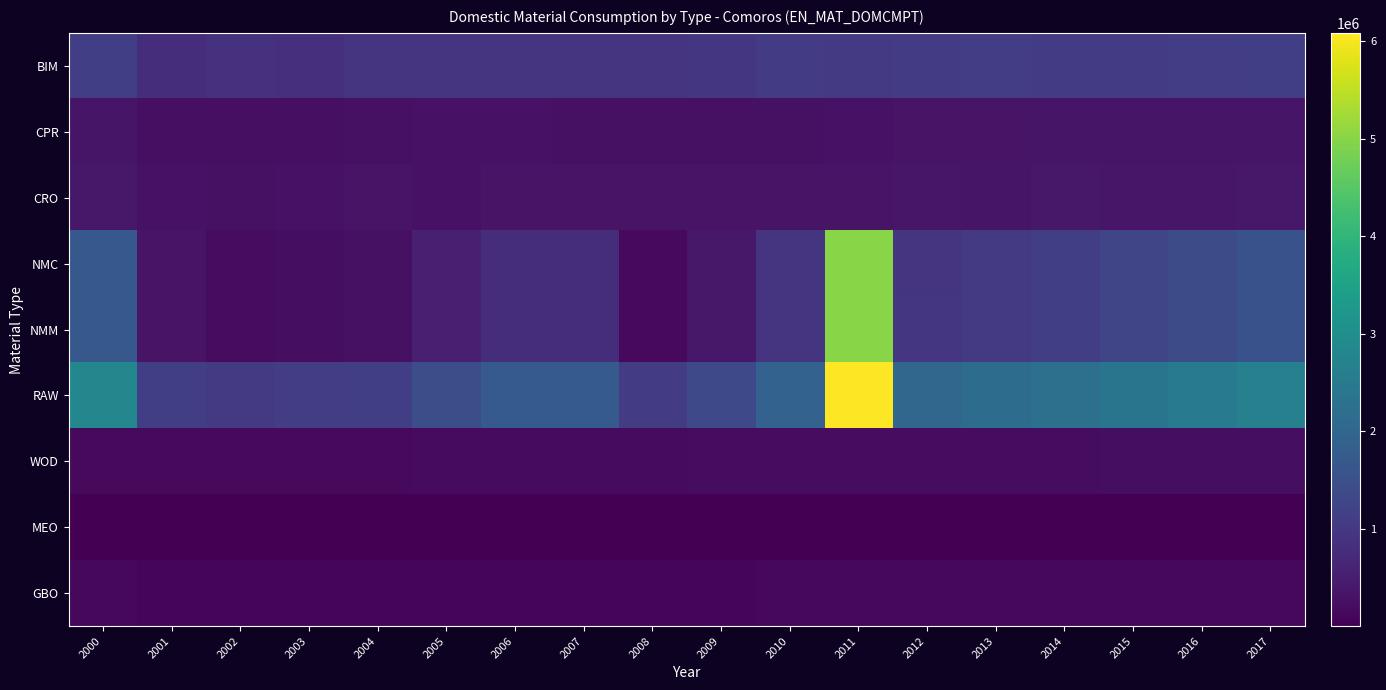

Reading left to right, transcribe all the data shown in this chart.

BIM: 2000=1129063.3	2001=808860.4	2002=868431.5	2003=849451.8	2004=927622.8	2005=926923.5	2006=916191.4	2007=923673.9	2008=941337.6	2009=971522.8	2010=1066882.0	2011=1036557.3	2012=1093222.2	2013=1097665.4	2014=1071005.0	2015=1087366.0	2016=1108214.7	2017=1129063.3
CPR: 2000=354964.8	2001=253176.9	2002=258705.3	2003=262108.4	2004=267552.2	2005=311279.4	2006=296245.6	2007=279113.1	2008=277032.8	2009=278652.5	2010=272876.0	2011=301400.0	2012=313580.0	2013=328364.4	2014=339274.8	2015=338674.2	2016=344104.4	2017=349534.6
CRO: 2000=402856.6	2001=296957.0	2002=279439.0	2003=292195.0	2004=321822.0	2005=296714.0	2006=324817.0	2007=333113.0	2008=333059.0	2009=330961.0	2010=328913.0	2011=335163.0	2012=375575.0	2013=358350.0	2014=396787.0	2015=377939.0	2016=381322.1	2017=388500.3
NMC: 2000=1669614.3	2001=318544.7	2002=208813.1	2003=224560.7	2004=283773.6	2005=528874.3	2006=801596.4	2007=793728.9	2008=149458.4	2009=399544.5	2010=925358.9	2011=5002043.4	2012=953104.6	2013=1038672.7	2014=1134597.9	2015=1268352.0	2016=1402106.1	2017=1535860.2
NMM: 2000=1670783.1	2001=319590.9	2002=209230.2	2003=225428.2	2004=284223.3	2005=529409.7	2006=802266.9	2007=794182.1	2008=149684.0	2009=401276.3	2010=927206.0	2011=5004436.0	2012=955040.2	2013=1040031.0	2014=1135459.6	2015=1269290.6	2016=1403121.7	2017=1536952.6
RAW: 2000=2818224.9	2001=1131919.1	2002=1042541.7	2003=1100490.6	2004=1139609.6	2005=1461087.9	2006=1732299.2	2007=1715735.1	2008=1077810.5	2009=1350063.9	2010=1912934.5	2011=6086063.3	2012=2006116.2	2013=2145343.4	2014=2247831.5	2015=2355920.1	2016=2507030.3	2017=2662627.7
WOD: 2000=150736.0	2001=153824.0	2002=157861.0	2003=161861.0	2004=166120.0	2005=174946.0	2006=179258.0	2007=183767.0	2008=188437.0	2009=193271.0	2010=198194.0	2011=202660.0	2012=207107.0	2013=211605.0	2014=216165.0	2015=217281.0	2016=221658.0	2017=226158.0
MEO: 2000=18378.5	2001=3467.8	2002=3060.9	2003=6630.9	2004=5934.5	2005=4055.4	2006=3108.8	2007=5361.6	2008=4452.6	2009=7450.1	2010=14205.8	2011=14745.3	2012=14518.7	2013=12090.1	2014=14706.5	2015=15624.5	2016=16542.5	2017=17460.5
GBO: 2000=128258.1	2001=109925.3	2002=109825.5	2003=111134.0	2004=107659.6	2005=109784.2	2006=111634.9	2007=113987.9	2008=117286.3	2009=119955.5	2010=125145.7	2011=127610.1	2012=123436.1	2013=123808.1	2014=124008.5	2015=124008.5	2016=125425.0	2017=126841.5